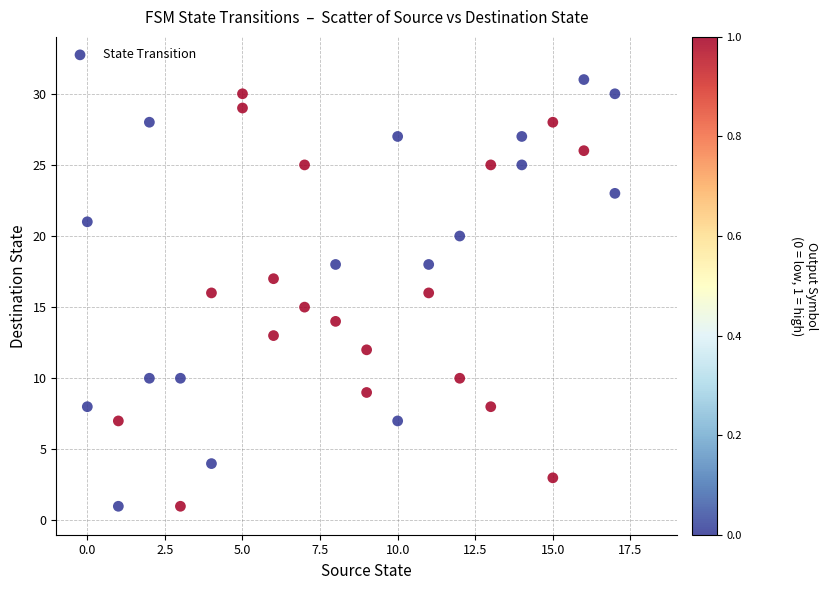

What is the range of Y values (max minus min)?

30